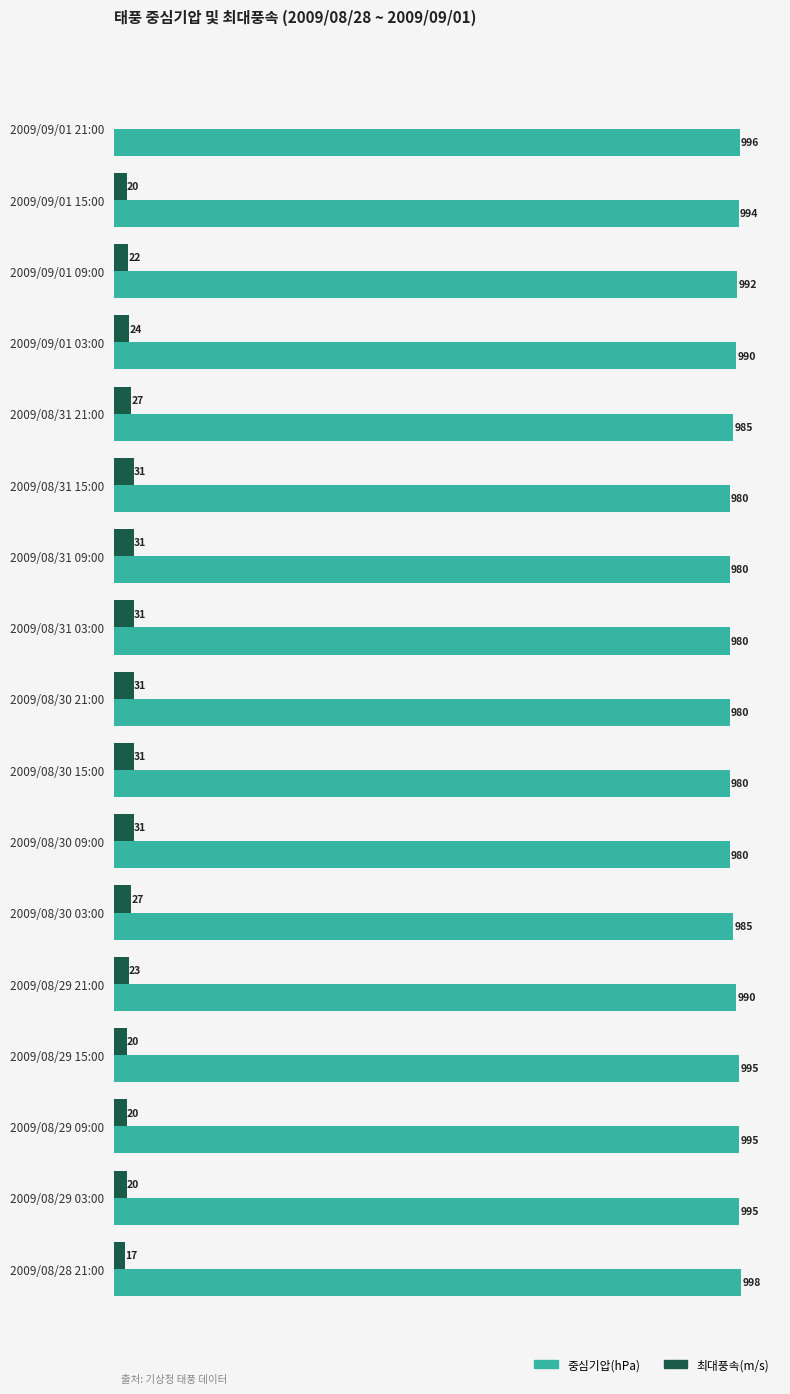

Which category has the highest value in the 중심기압(hPa) series?

2009/08/28 21:00